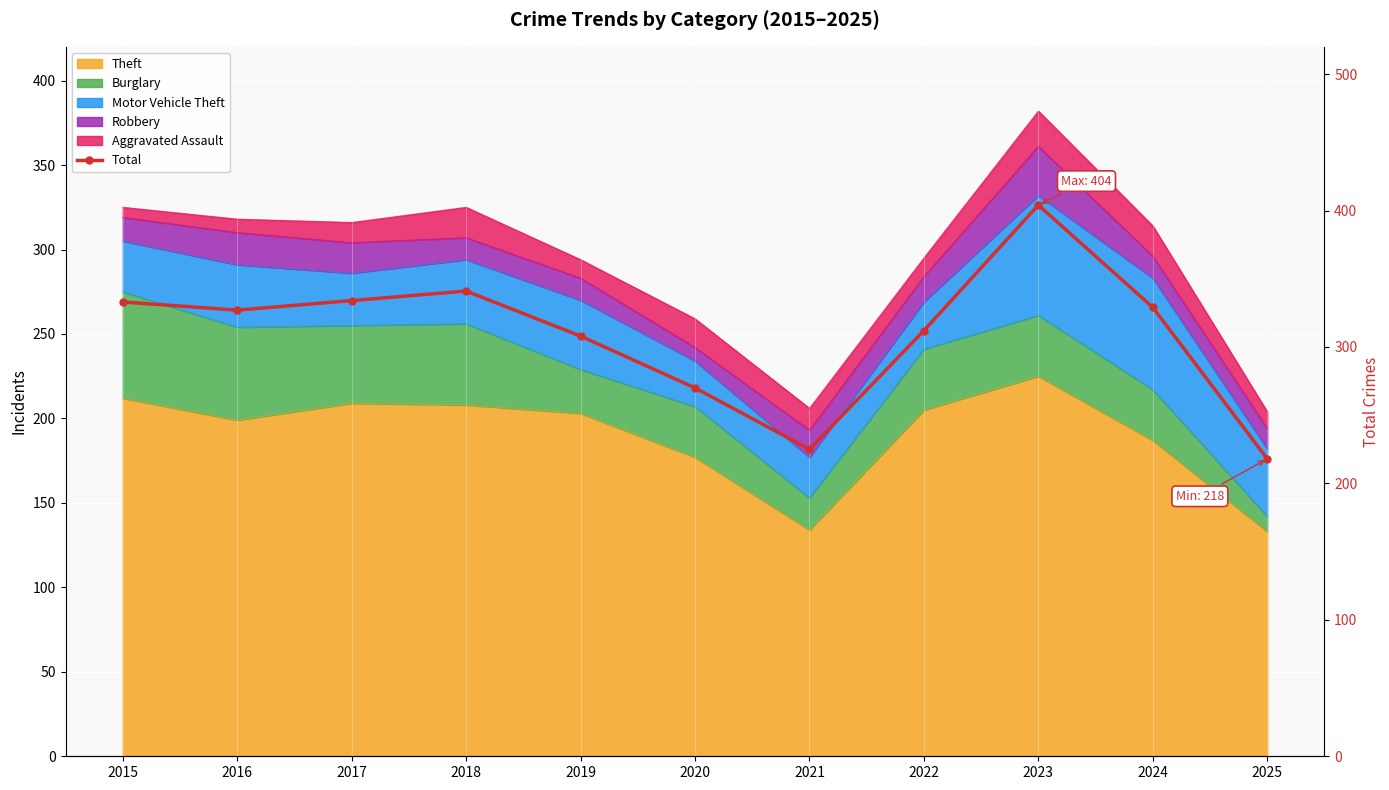

True or false: the data shows 382 at 2020.

False